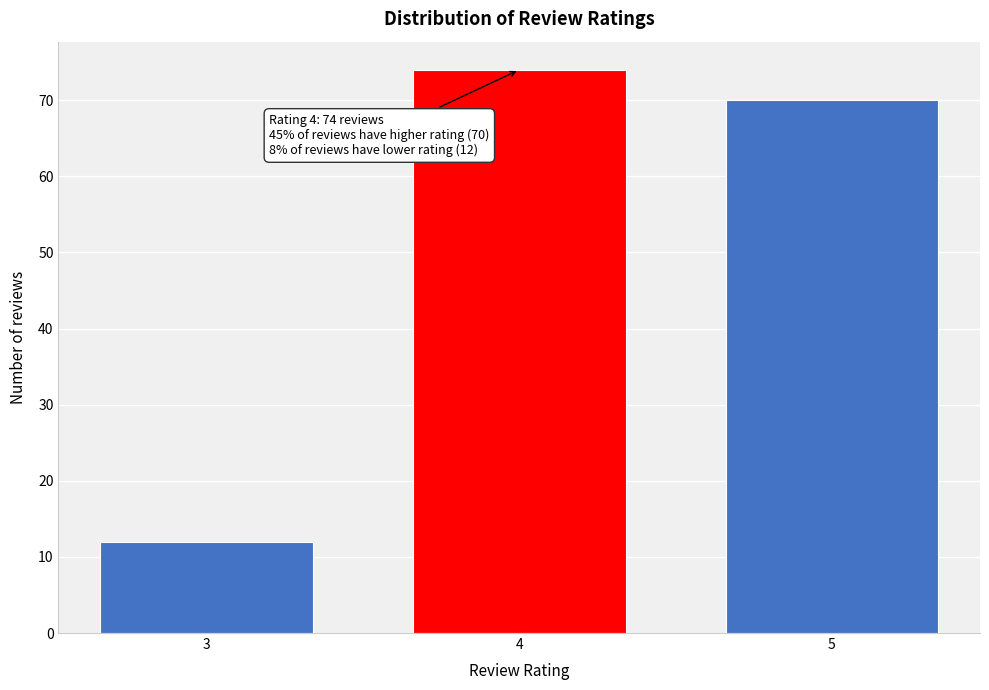

Reading left to right, transcribe all the data shown in this chart.

3=12	4=74	5=70